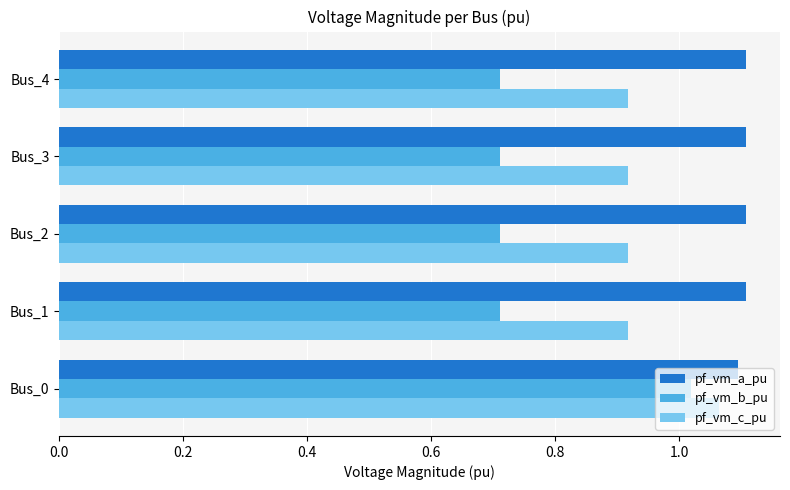

What is the minimum value for pf_vm_b_pu?

0.7